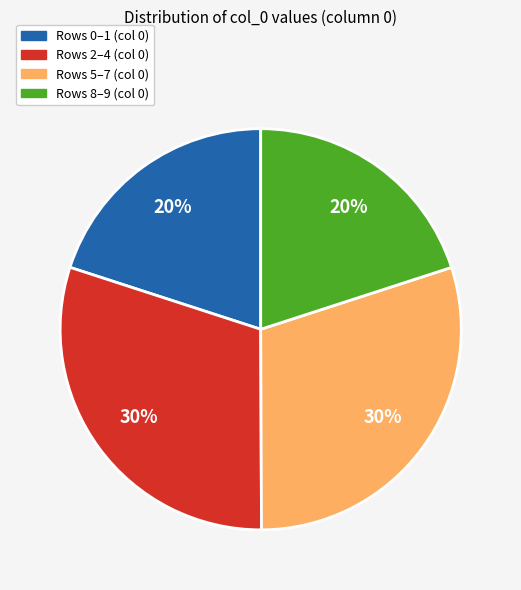

Is there a majority slice in this chart?

No